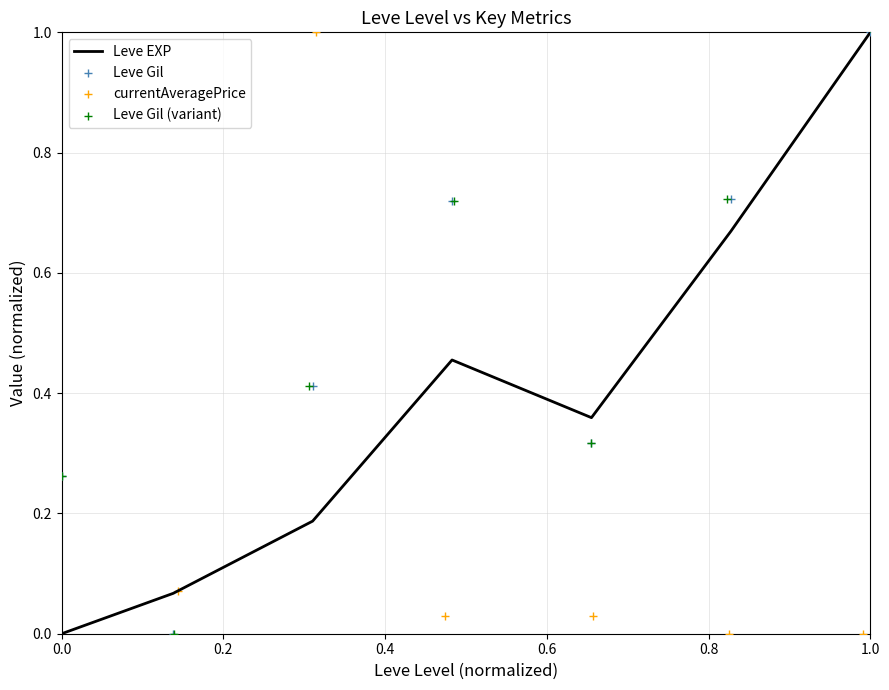

Which series contains the highest Y value?

Leve EXP